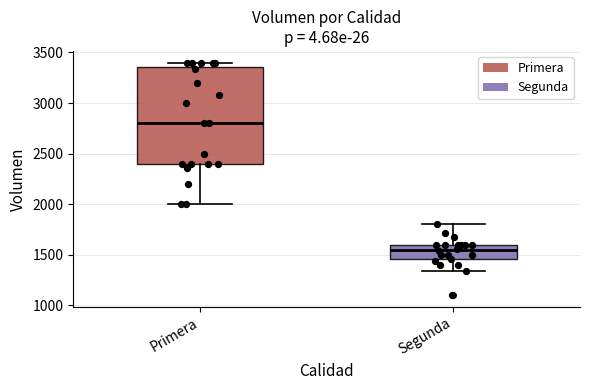

Reading left to right, read every box against the y-axis: the position of its median line, the range the box covers, and the ends of its whiskers. The values are not printed on the chart, so give them approximately, as read against the axis.

Primera: median 2800, box 2400 to 3350, whiskers 2000 to 3400
Segunda: median 1550, box 1450 to 1600, whiskers 1350 to 1800